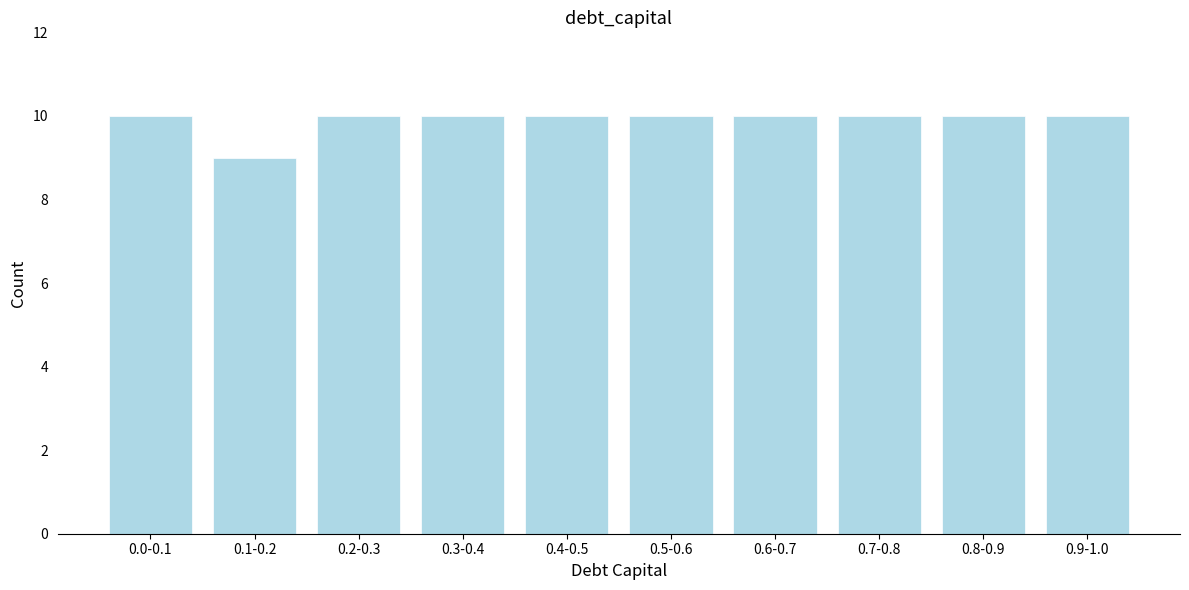

Reading left to right, what are all the values shown in this chart?

0.0-0.1=10	0.1-0.2=9	0.2-0.3=10	0.3-0.4=10	0.4-0.5=10	0.5-0.6=10	0.6-0.7=10	0.7-0.8=10	0.8-0.9=10	0.9-1.0=10